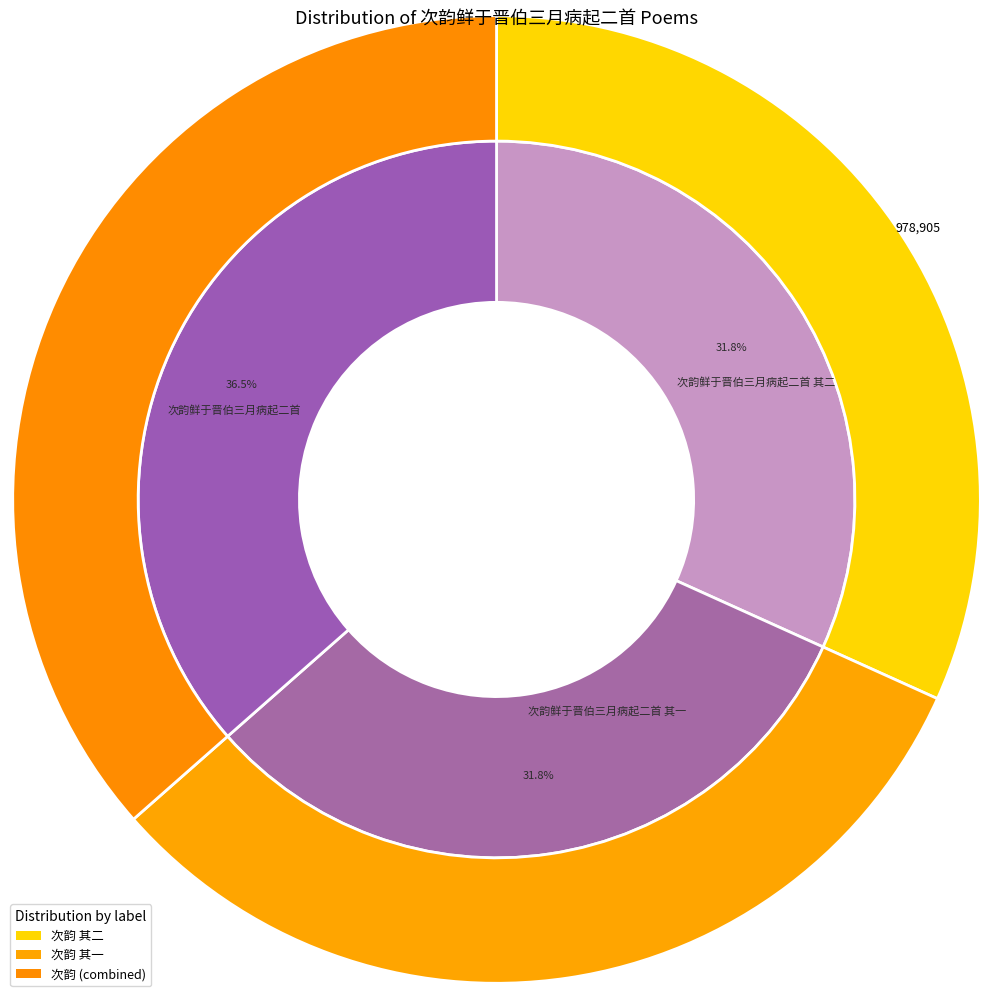

How many slices are in this pie chart?

3